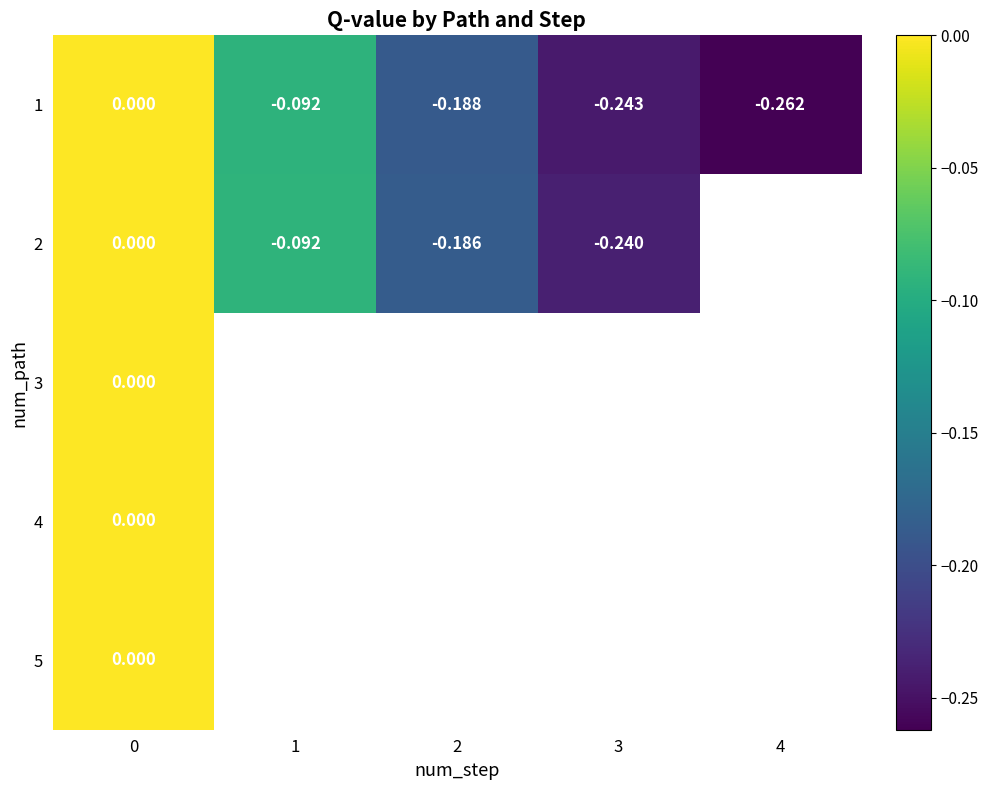

How many categories are shown in the chart?

5